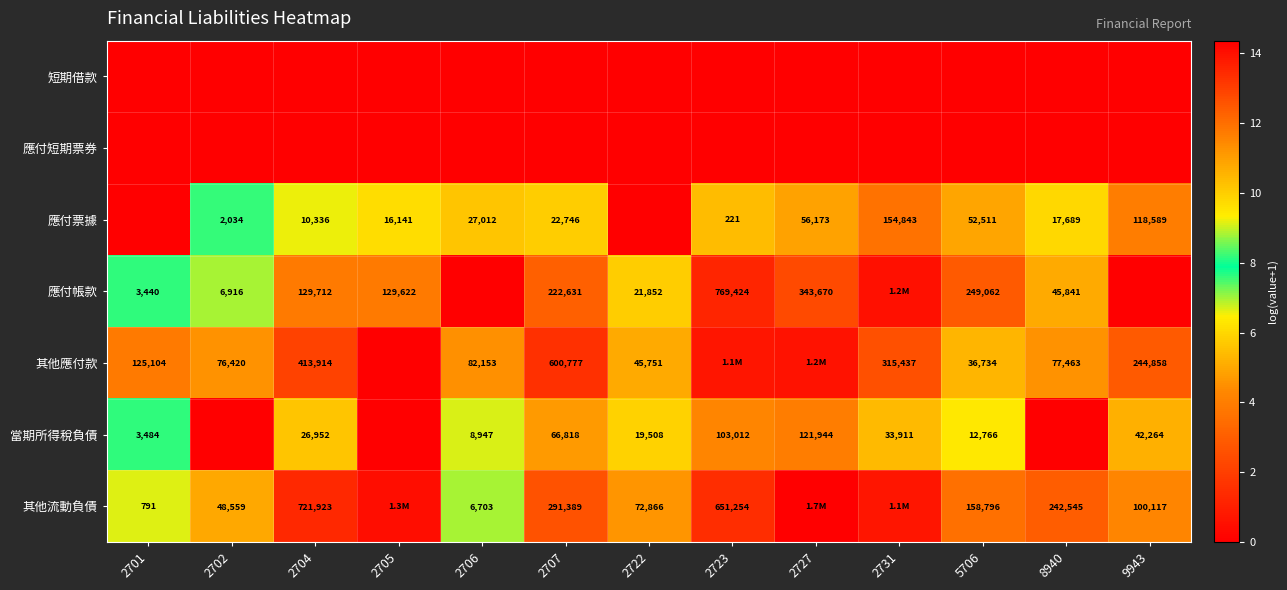

Is the value of 當期所得稅負債 at 2722 greater than the value of 其他流動負債 at 9943?

No